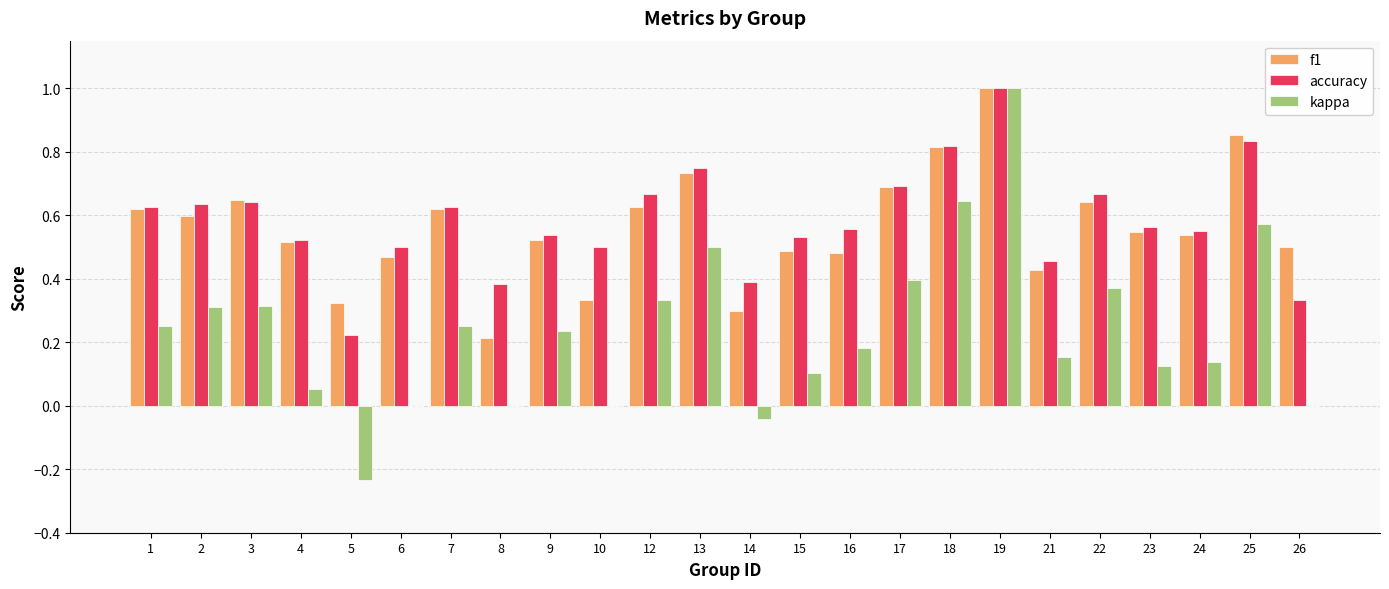

Is it true that kappa equals 0.6 at 8?

False